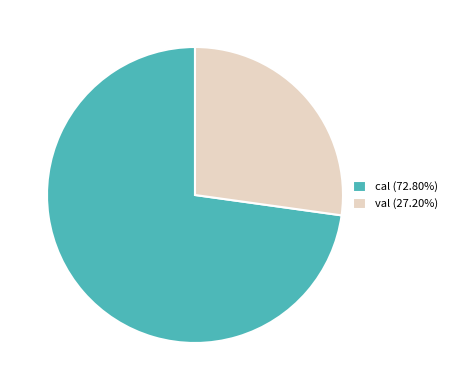

Is there a majority slice in this chart?

Yes